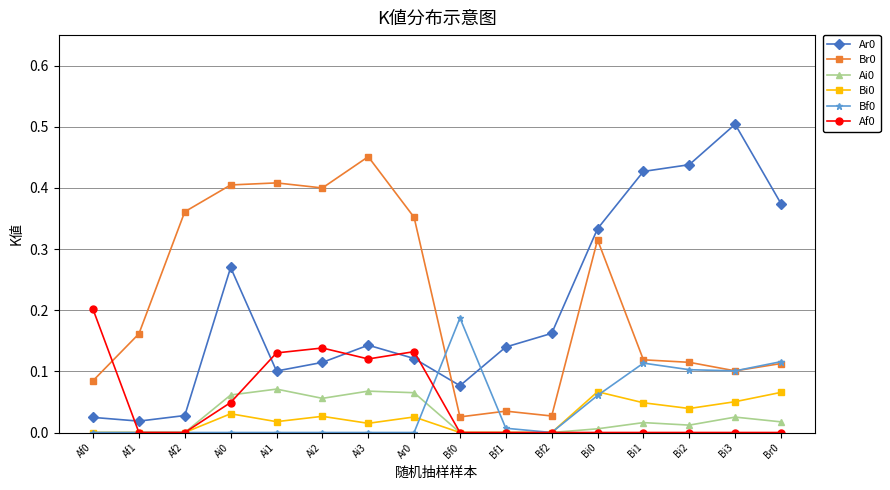

What is the sum of all Af0 values?

0.8